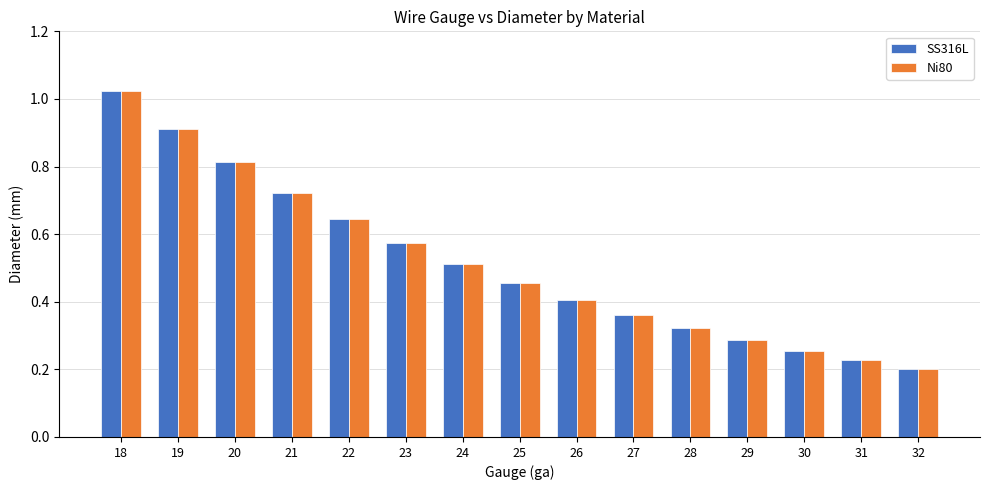

List the labels in order of SS316L value, smallest first.

32, 31, 30, 29, 28, 27, 26, 25, 24, 23, 22, 21, 20, 19, 18